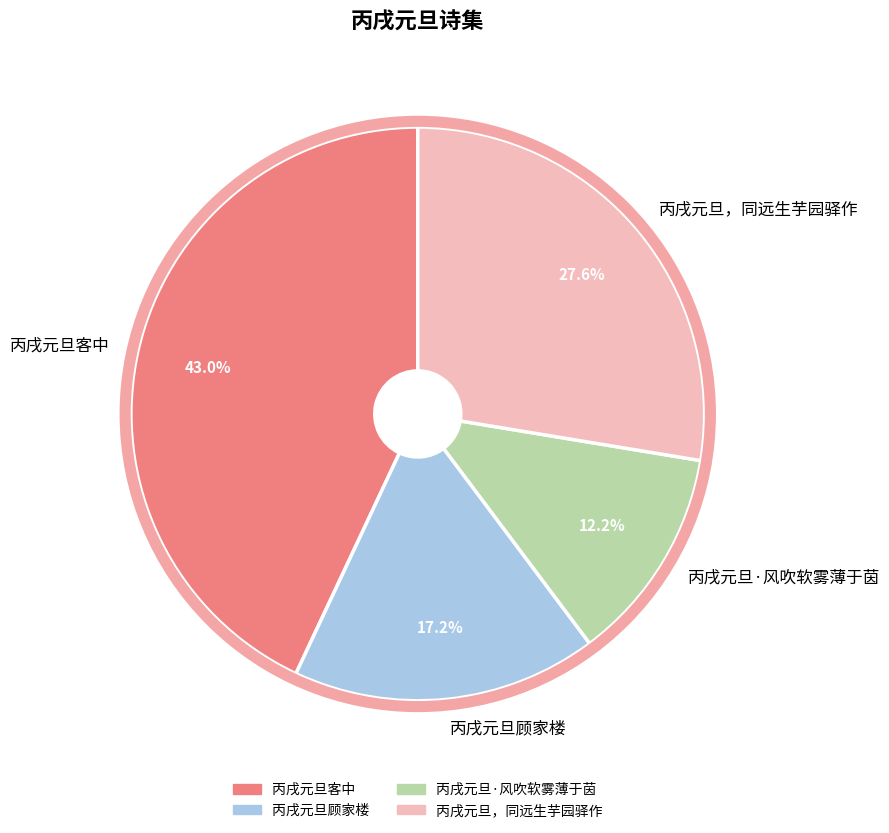

Rank the categories by value from highest to lowest.

丙戌元旦客中, 丙戌元旦，同远生芋园驿作, 丙戌元旦顾家楼, 丙戌元旦·风吹软雾薄于茵